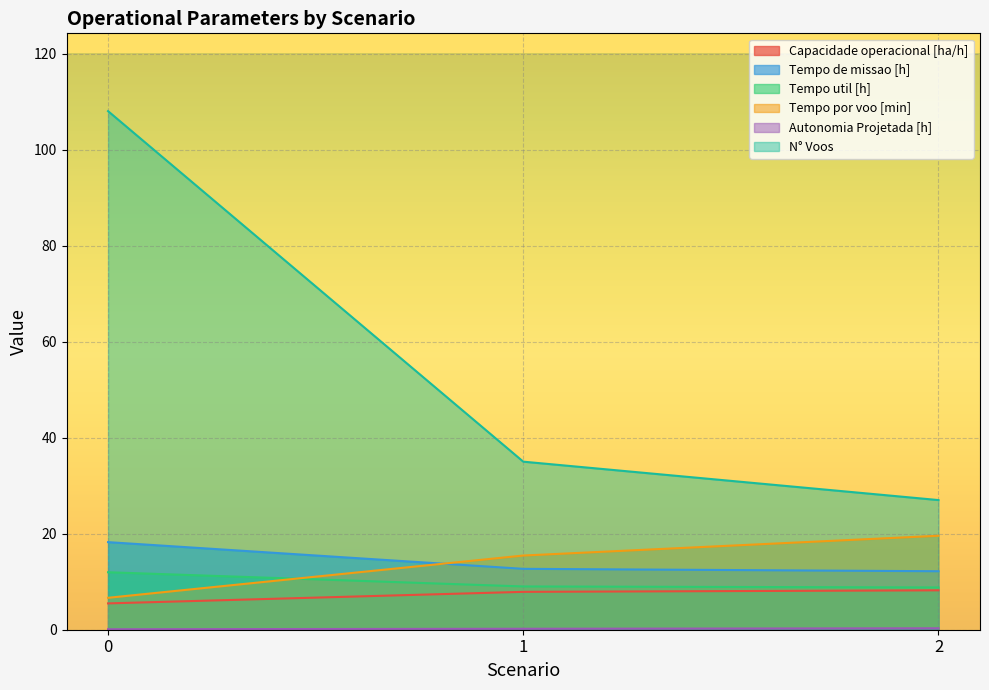

Which series has the largest range (max minus min)?

N° Voos